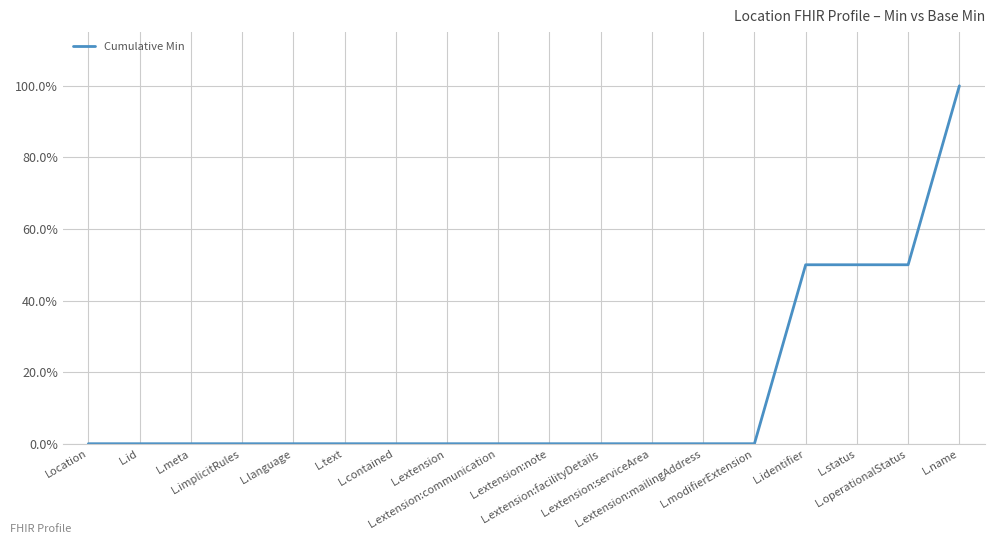

Reading right to left, what are all the values shown in this chart?

1.0	0.5	0.5	0.5	0.0	0.0	0.0	0.0	0.0	0.0	0.0	0.0	0.0	0.0	0.0	0.0	0.0	0.0